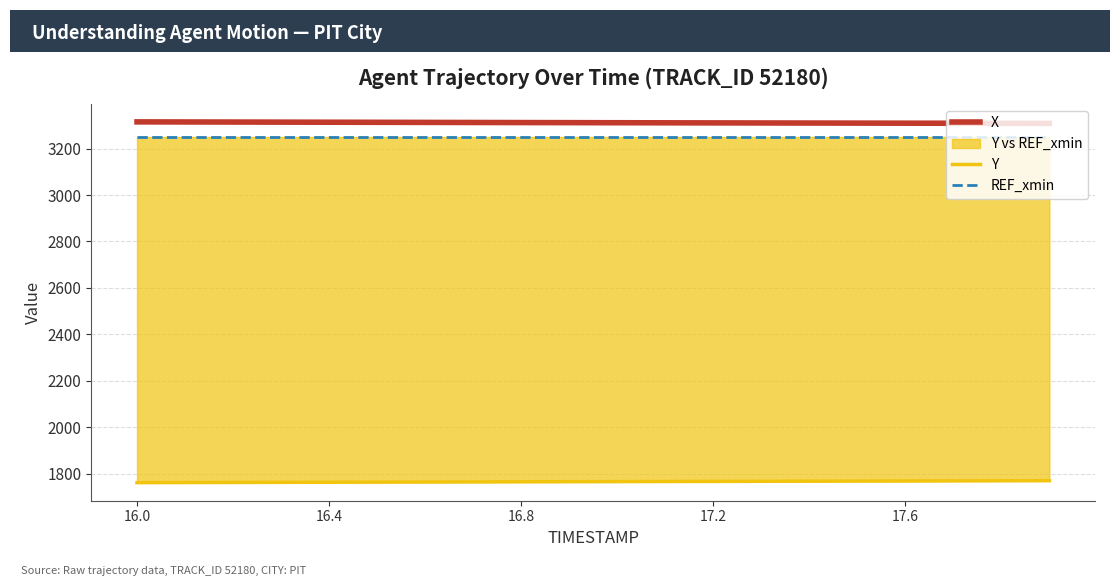

True or false: X has more than 2 points higher than both neighbors.

False